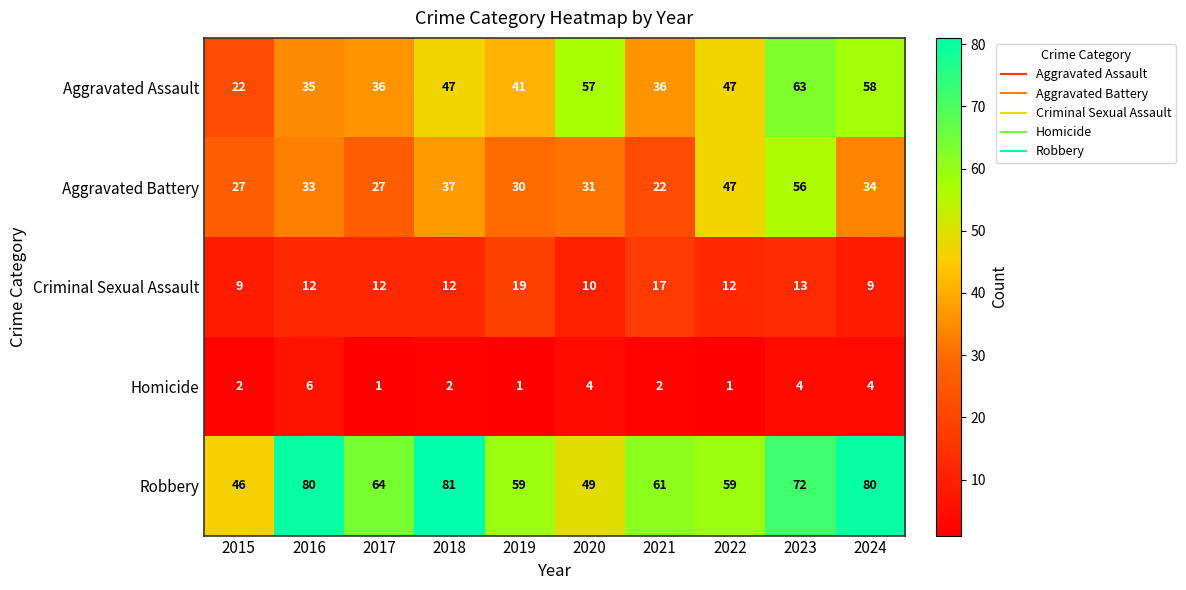

Rank the series by their average value, from highest to lowest.

Robbery, Aggravated Assault, Aggravated Battery, Criminal Sexual Assault, Homicide